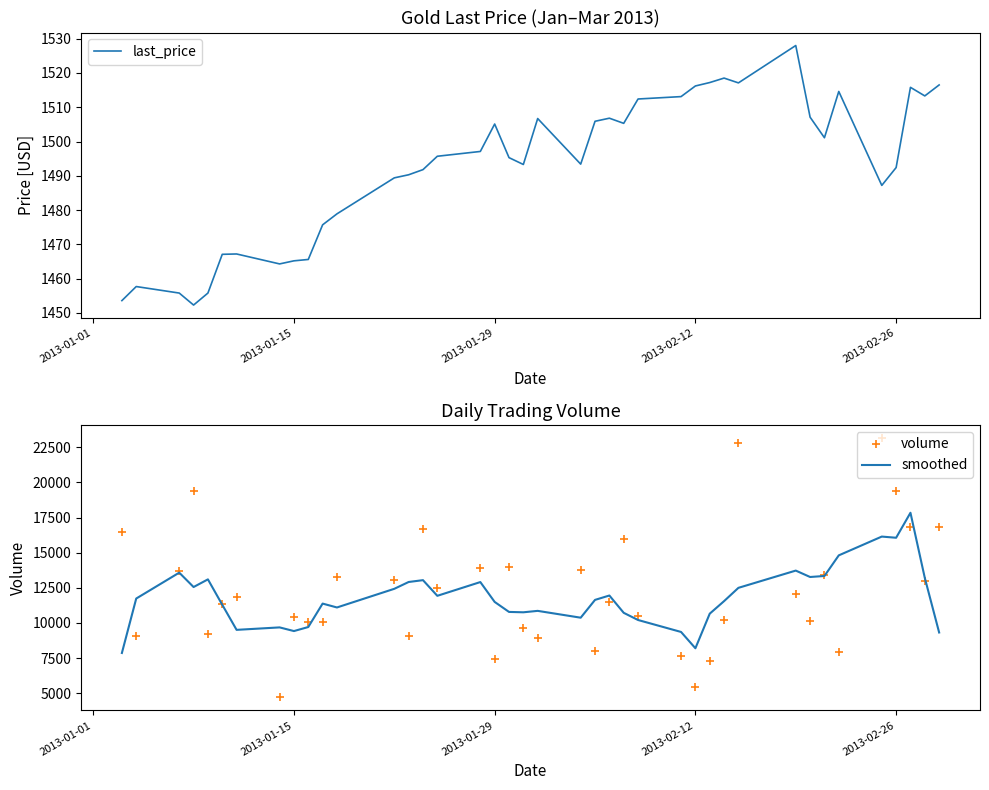

What is the lowest value of the last_price series?

1452.3